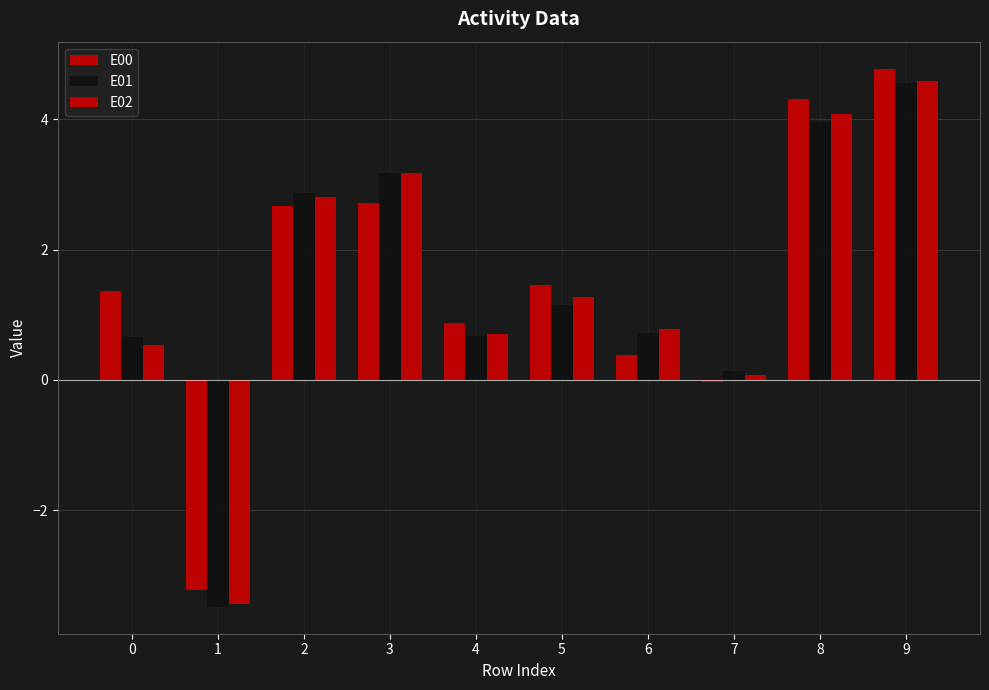

Rank the series at 9 from lowest to highest value.

E01, E02, E00